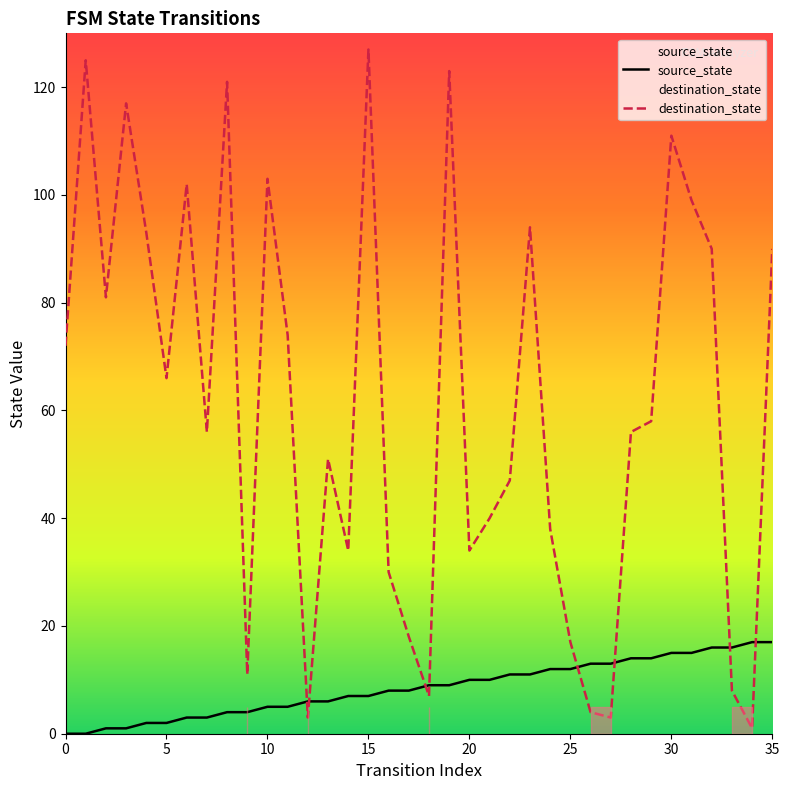

Where is source_state nearest to the value 8?

16